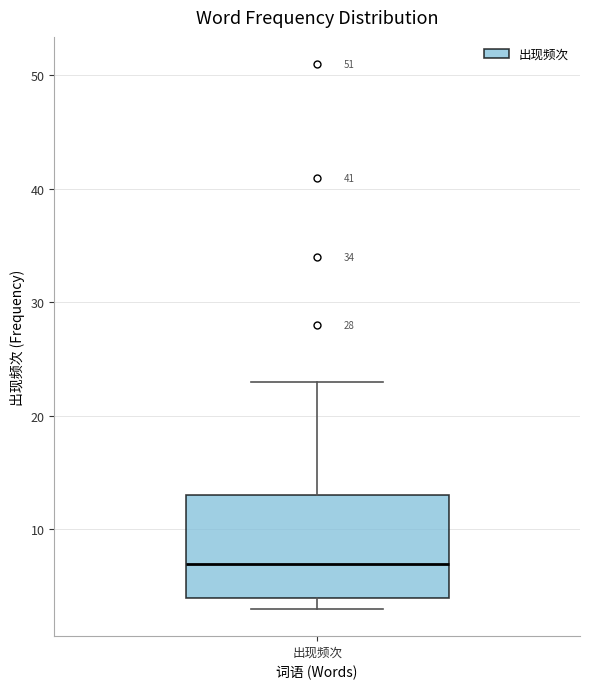

Where does the median line of the box for 出现频次 sit on the y-axis? The values are not printed on the chart, so give them approximately, as read against the axis.

7